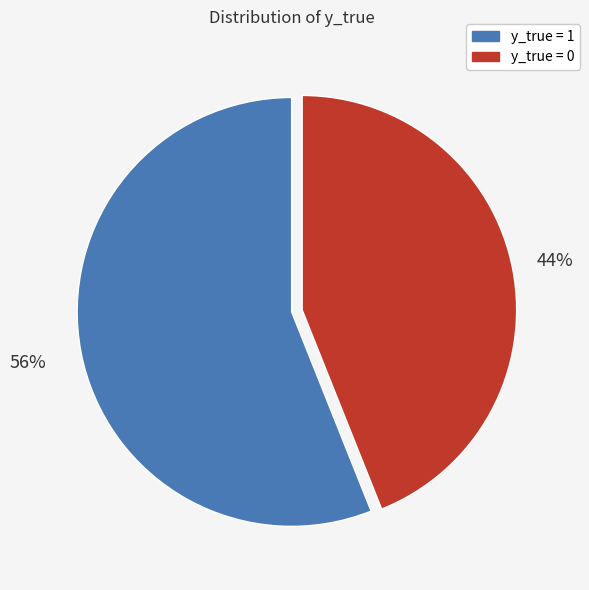

What is the majority slice?

y_true = 1